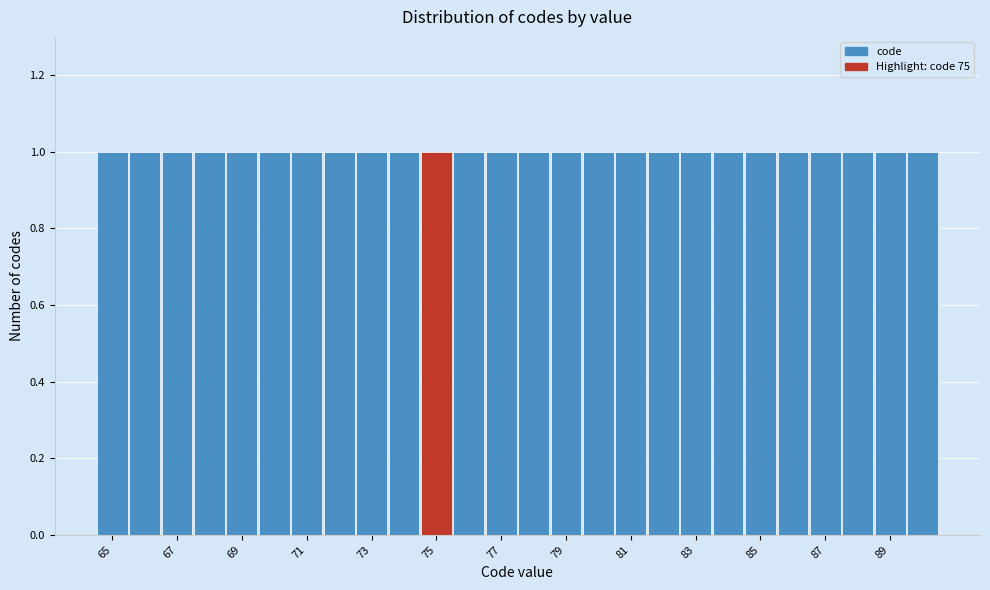

Reading left to right, list every bar in this chart as the range it spans on the x-axis followed by its height. Neither the bar edges nor the heights are printed on the chart, so give them approximately, as read against the axes.

64.5 to 65.5: 1
65.5 to 66.5: 1
66.5 to 67.5: 1
67.5 to 68.5: 1
68.5 to 69.5: 1
69.5 to 70.5: 1
70.5 to 71.5: 1
71.5 to 72.5: 1
72.5 to 73.5: 1
73.5 to 74.5: 1
74.5 to 75.5: 1
75.5 to 76.5: 1
76.5 to 77.5: 1
77.5 to 78.5: 1
78.5 to 79.5: 1
79.5 to 80.5: 1
80.5 to 81.5: 1
81.5 to 82.5: 1
82.5 to 83.5: 1
83.5 to 84.5: 1
84.5 to 85.5: 1
85.5 to 86.5: 1
86.5 to 87.5: 1
87.5 to 88.5: 1
88.5 to 89.5: 1
89.5 to 90.5: 1